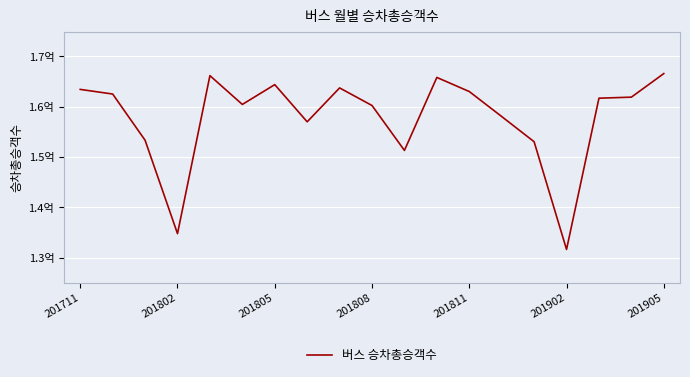

Is this an area chart (filled region under the line)?

No